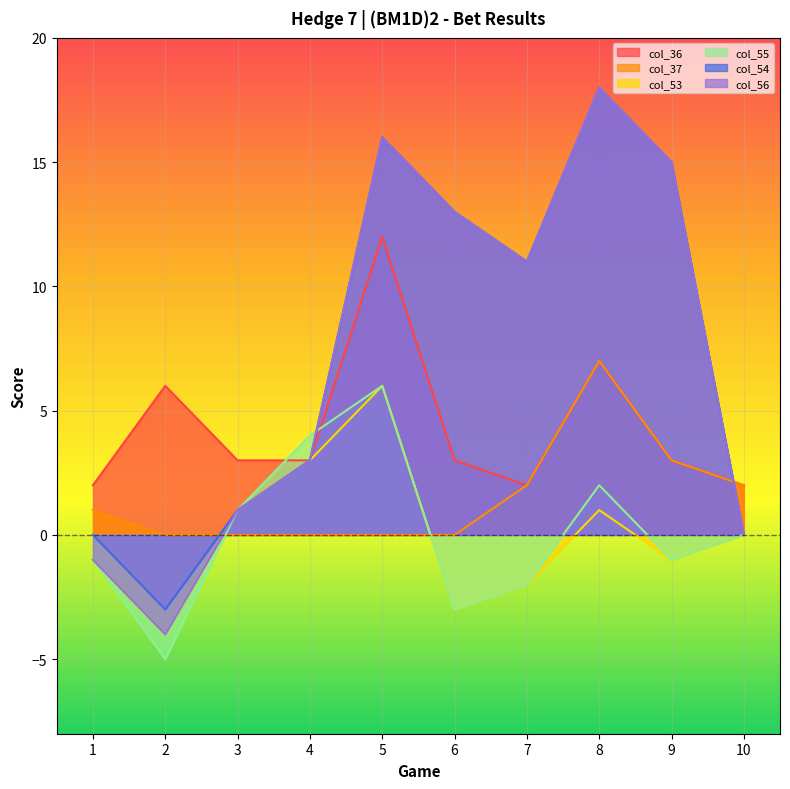

Reading left to right, list all the values displayed in this chart.

col_36: 2	6	3	3	12	3	2	7	3	2
col_37: 1	0	0	0	0	0	2	7	3	2
col_53: -1	-4	1	3	6	-3	-2	1	-1	0
col_55: -1	-5	1	4	6	-3	-2	2	-1	0
col_54: 0	-3	1	3	16	13	11	18	15	0
col_56: -1	-4	1	3	16	13	11	18	15	0